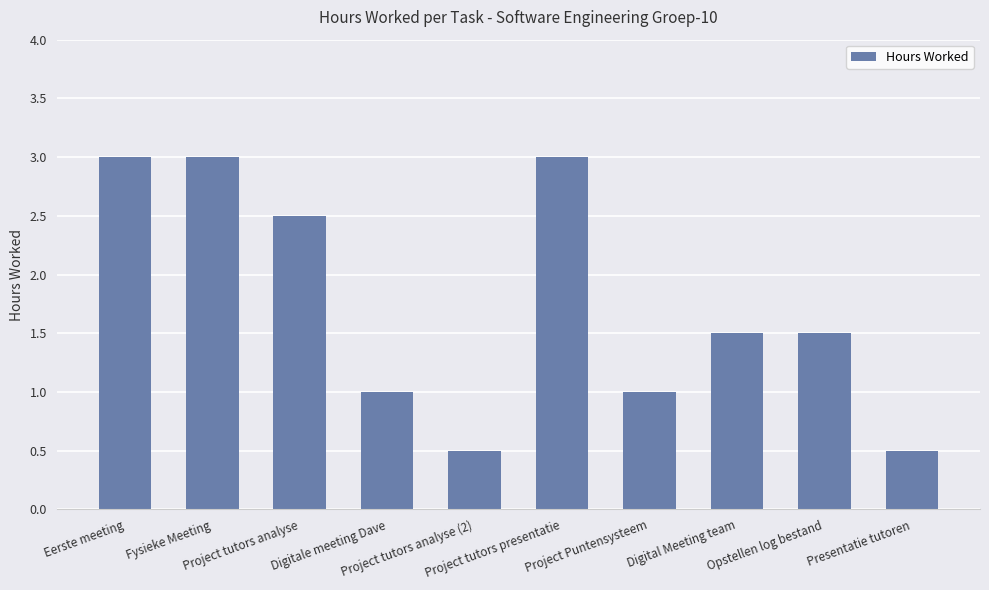

What is the label of the 1st bar from the left?

Eerste meeting